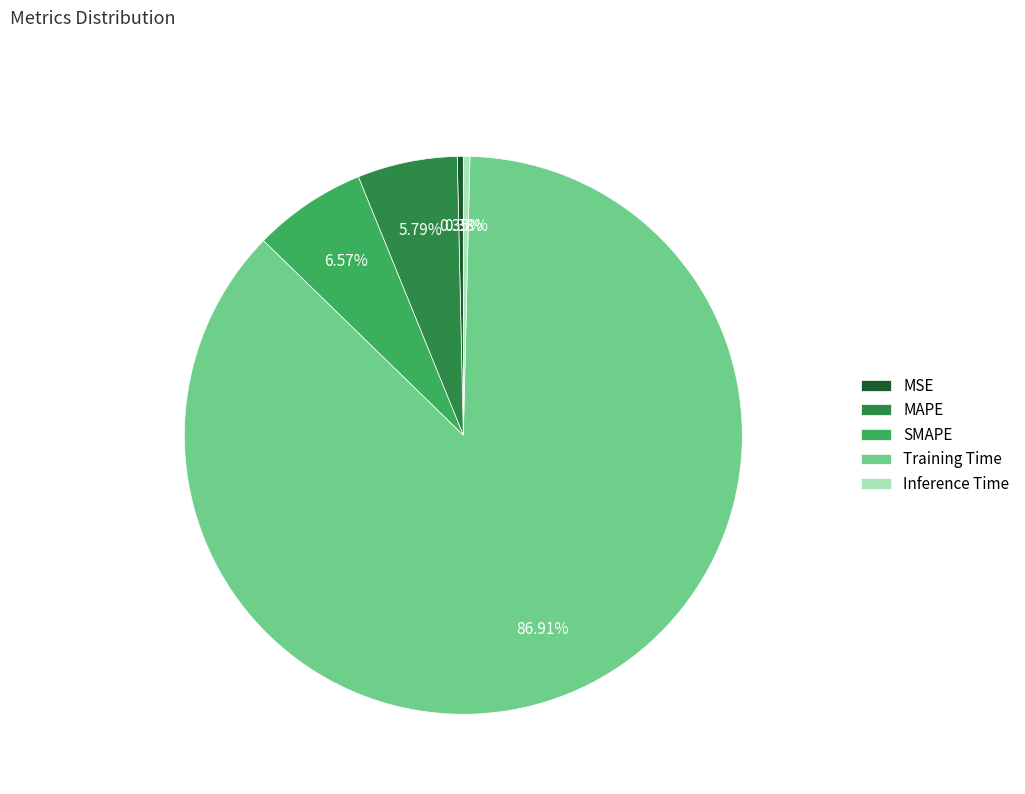

Between Inference Time and Training Time, which is larger?

Training Time